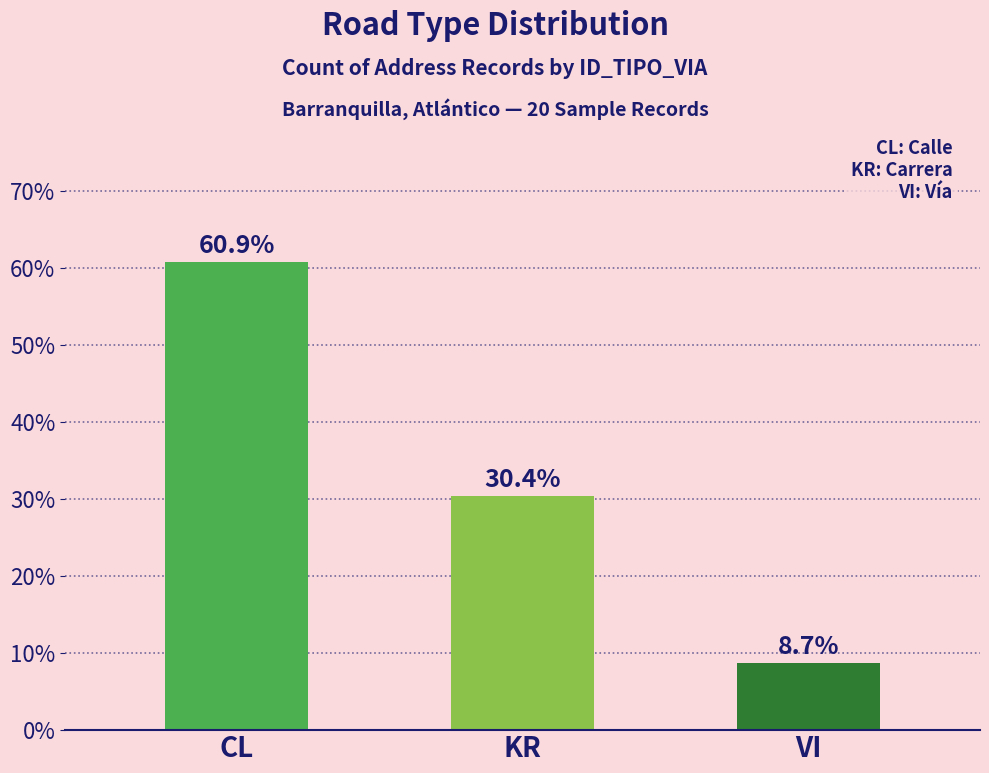

Which label corresponds to the smallest value in the chart?

VI